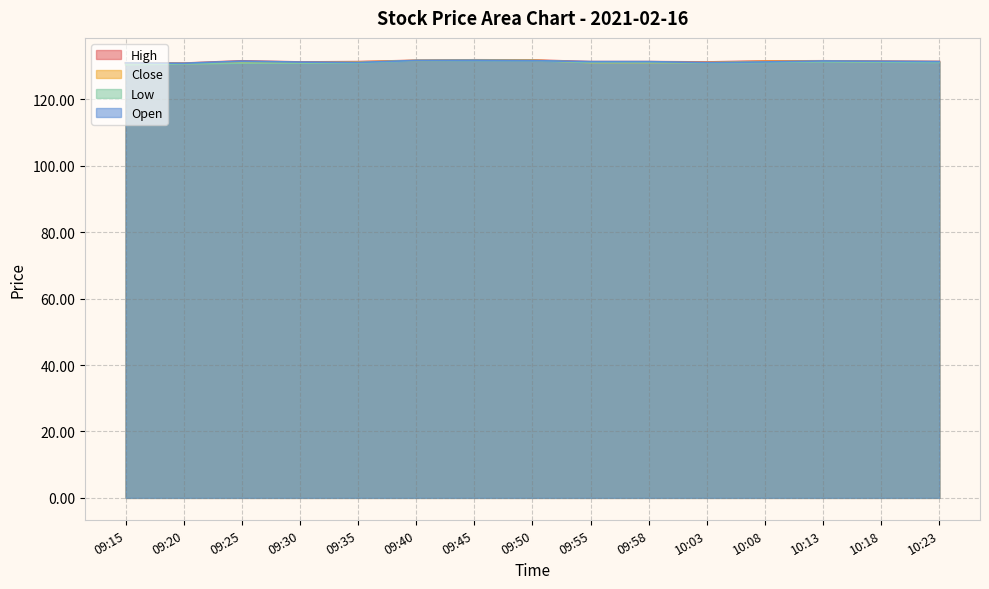

What is the maximum value for Low?

131.7